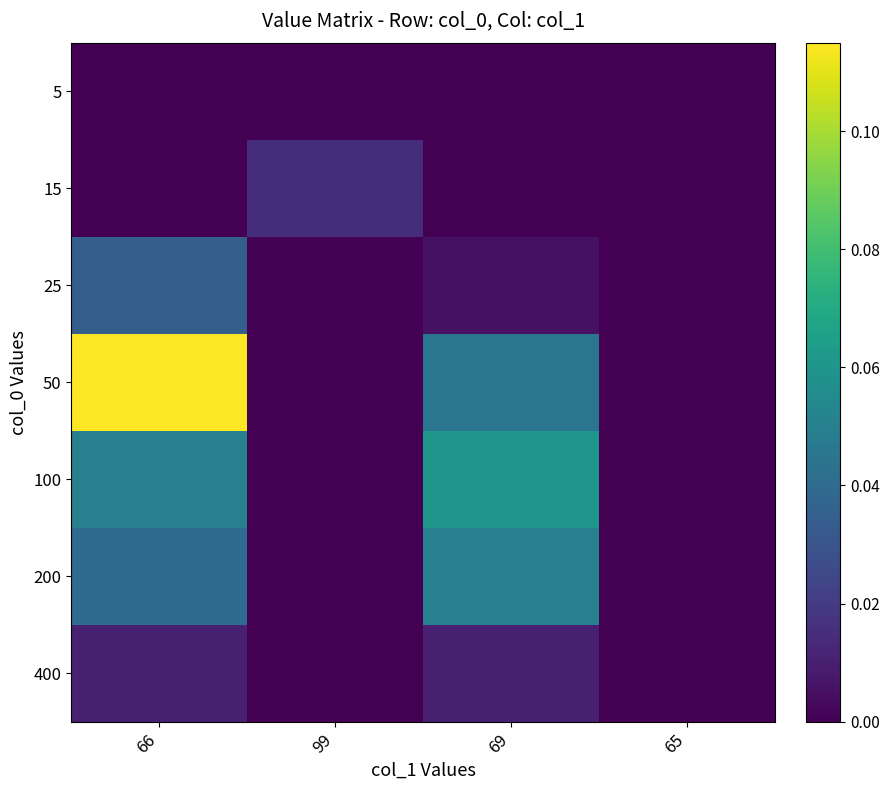

Reading right to left, transcribe all the data shown in this chart.

5: 65=0.0	69=0.0	99=0.0	66=0.0
15: 65=0.0	69=0.0	99=0.0	66=0.0
25: 65=0.0	69=0.0	99=0.0	66=0.0
50: 65=0.0	69=0.0	99=0.0	66=0.1
100: 65=0.0	69=0.1	99=0.0	66=0.1
200: 65=0.0	69=0.1	99=0.0	66=0.0
400: 65=0.0	69=0.0	99=0.0	66=0.0